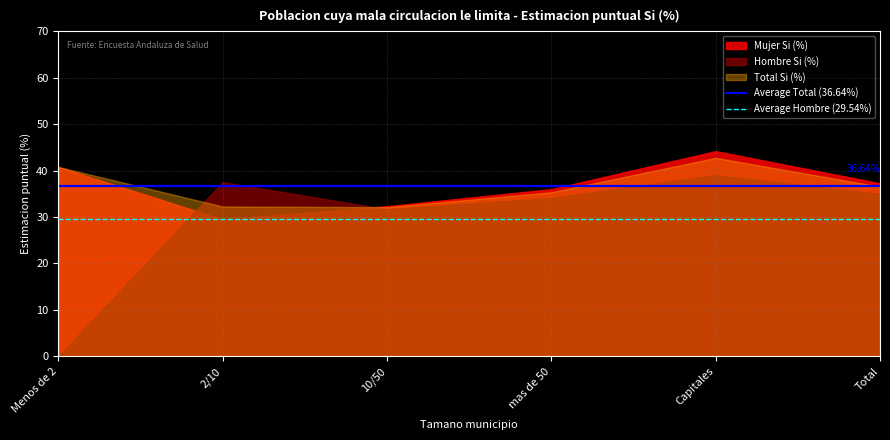

How many lines are shown in the chart?

2